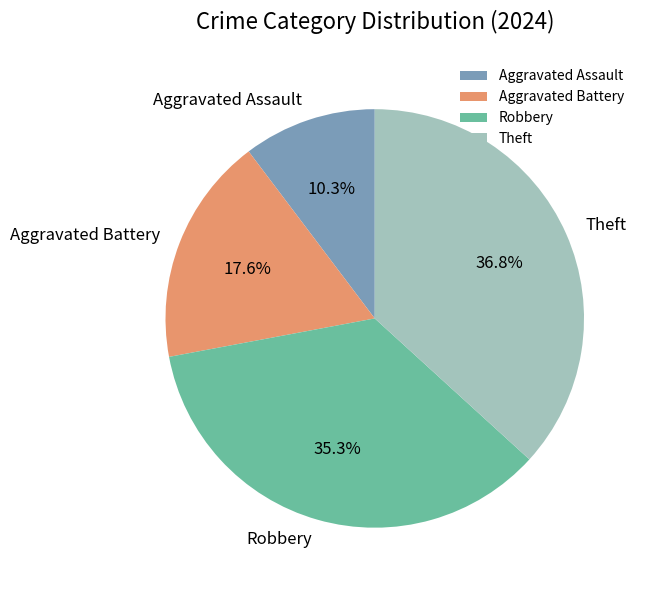

Is there a majority slice in this chart?

No